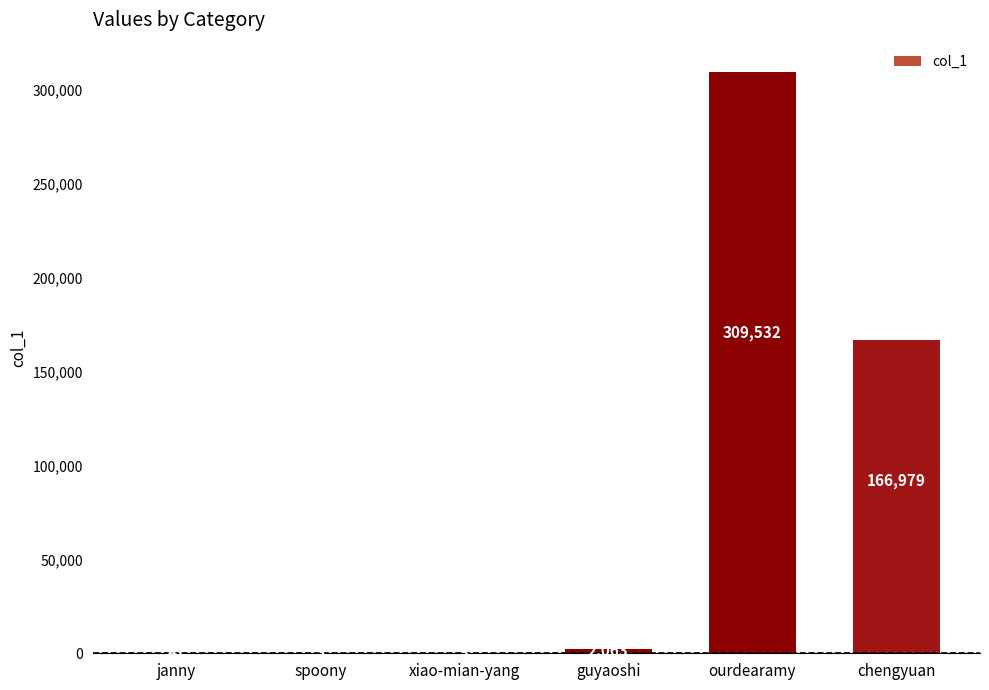

The chart shows a value of 2063 at guyaoshi. True or false?

True